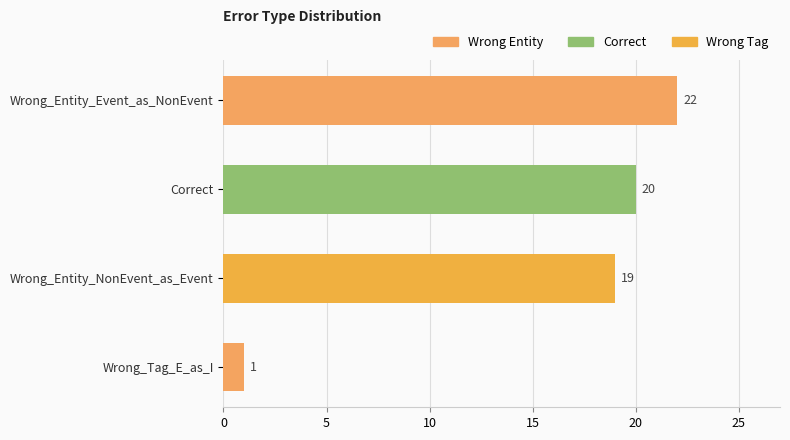

Between Wrong_Entity_Event_as_NonEvent and Correct, which is larger?

Wrong_Entity_Event_as_NonEvent